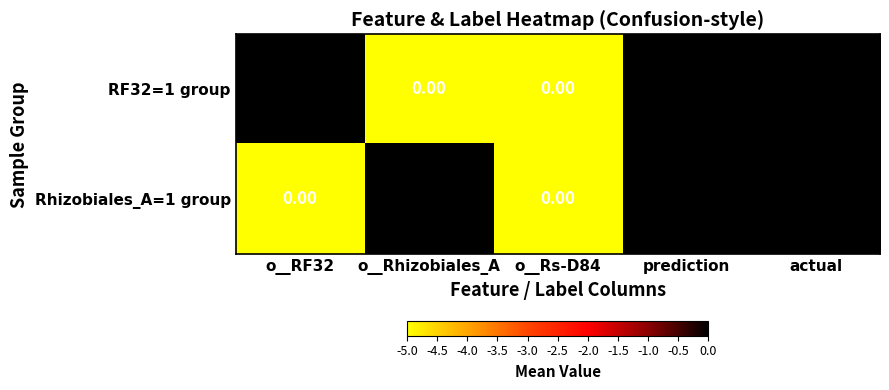

Which series has the largest range (max minus min)?

Rhizobiales_A=1 group